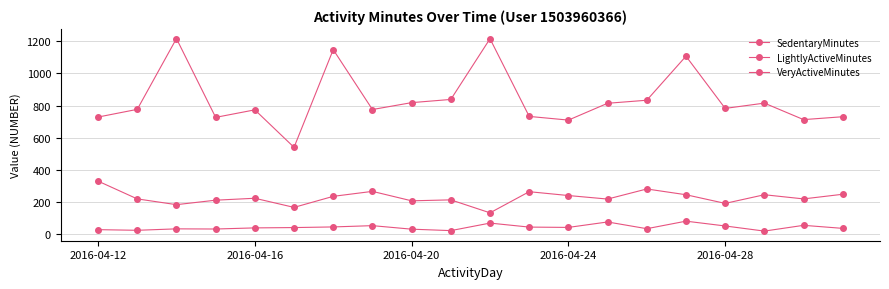

How many lines are shown in the chart?

3